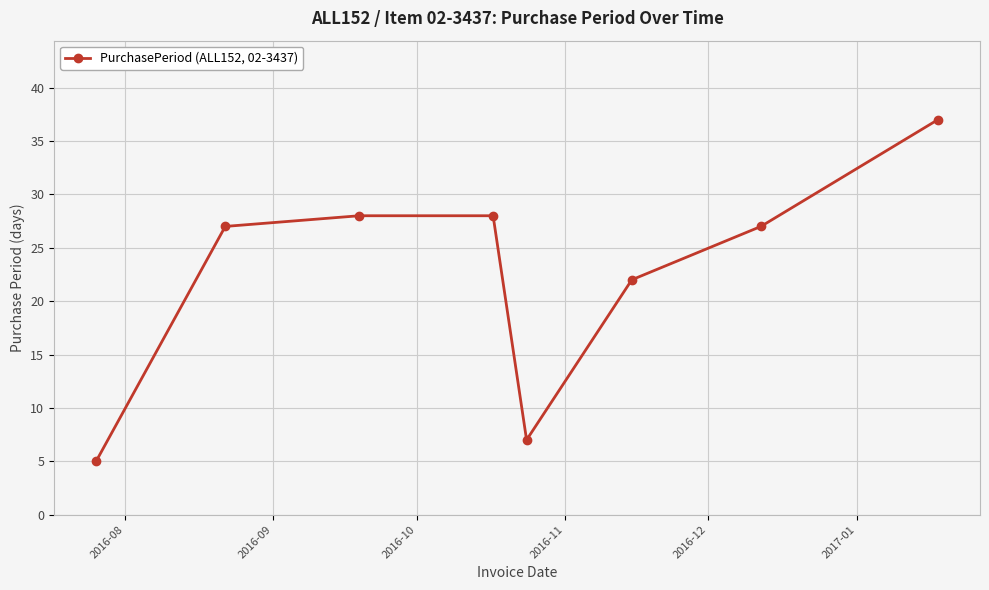

What is the difference between the maximum and minimum values?

32